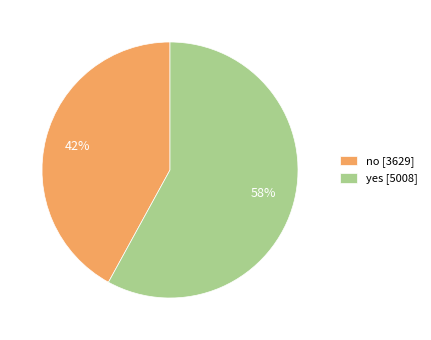

Is it true that yes is 72% of the pie?

False